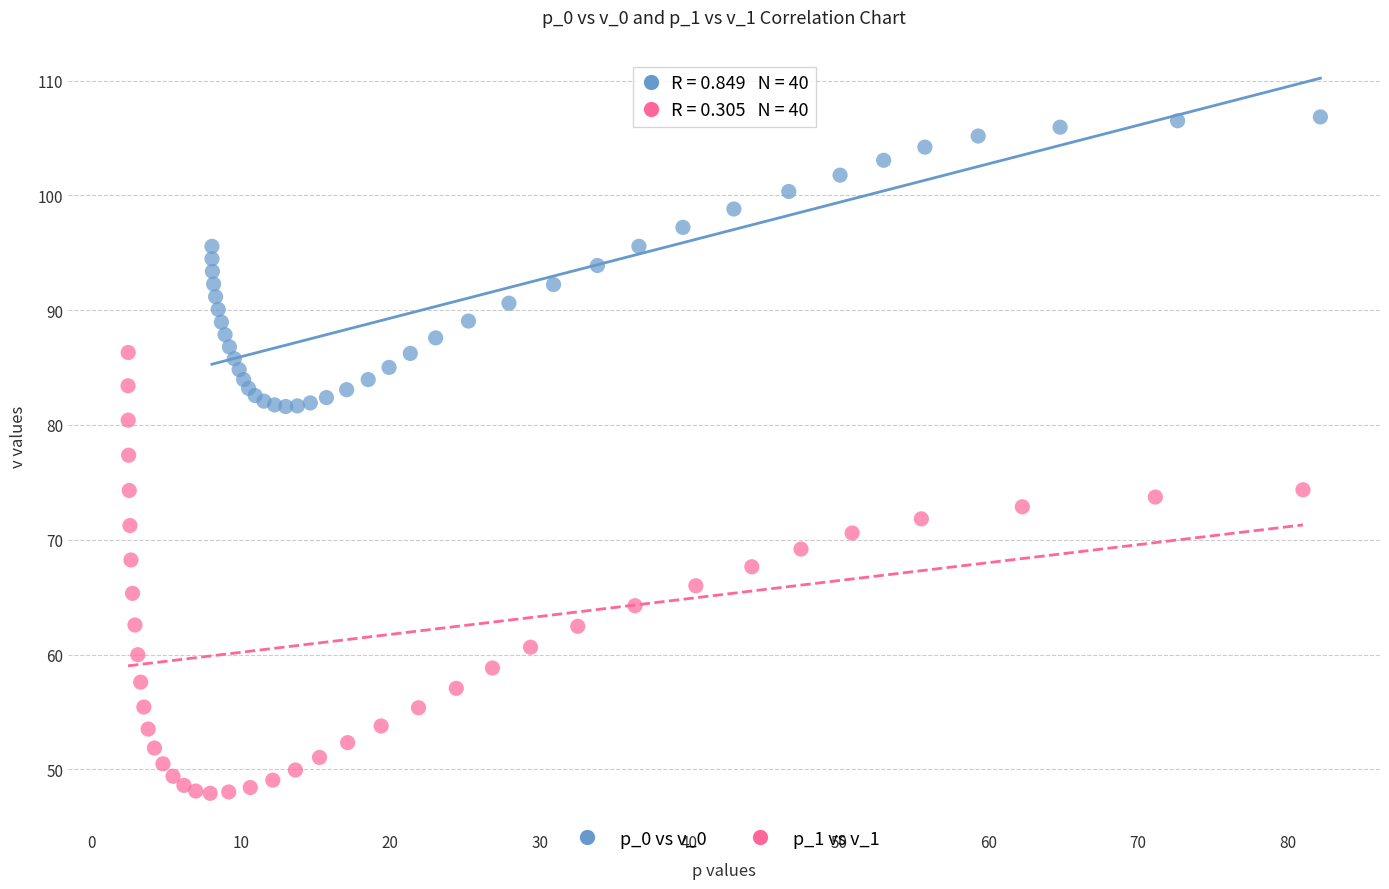

Which series contains the lowest Y value?

p_1 vs v_1